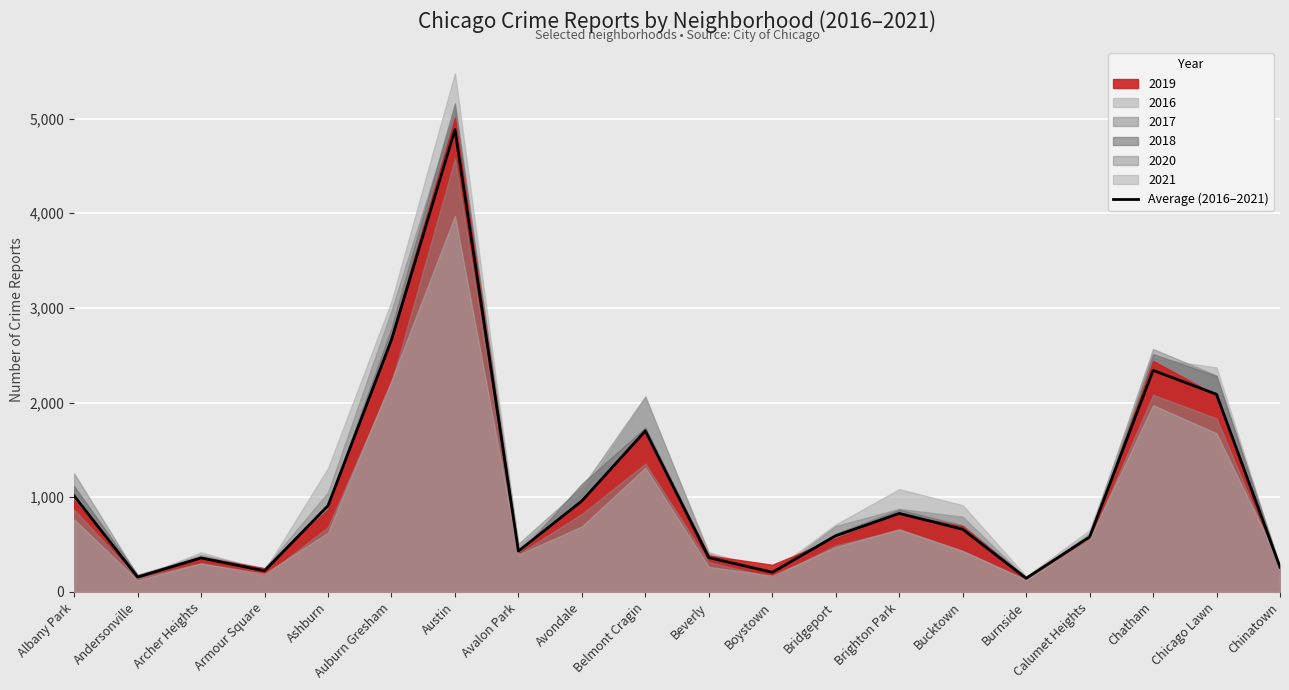

Reading left to right, extract all data points from this chart.

1013.8	156.8	359.7	222.8	911.7	2663.3	4882.8	430.8	961.5	1701.8	362.7	207.5	593.5	829.7	662.7	144.5	580.8	2340.8	2087.8	262.2